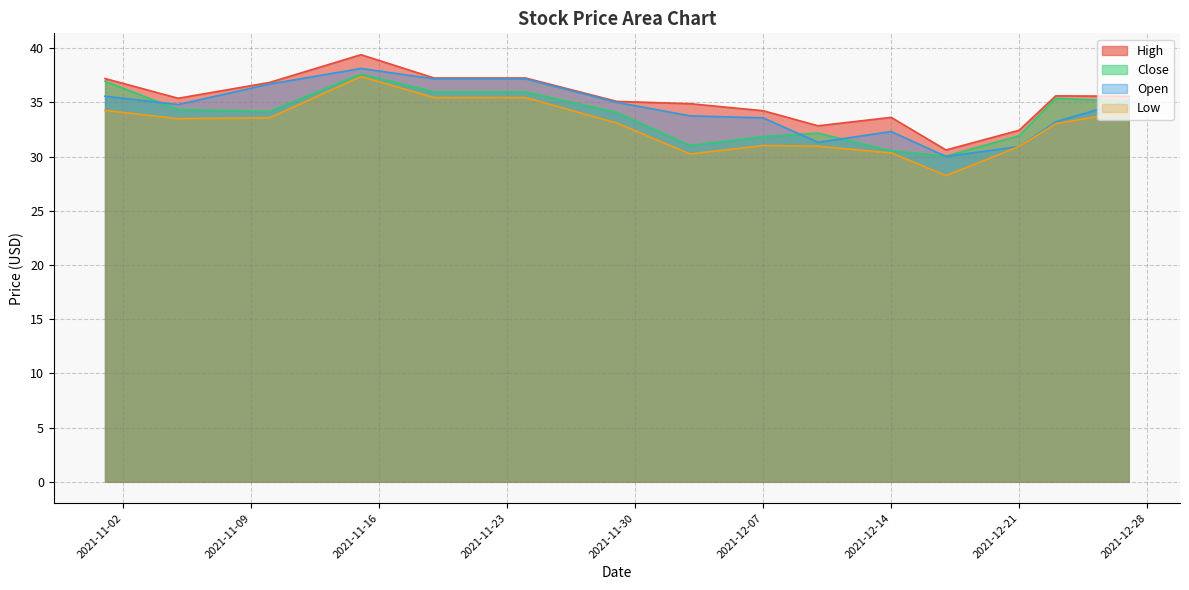

List the series in order of their peak value, lowest first.

Low, Close, Open, High